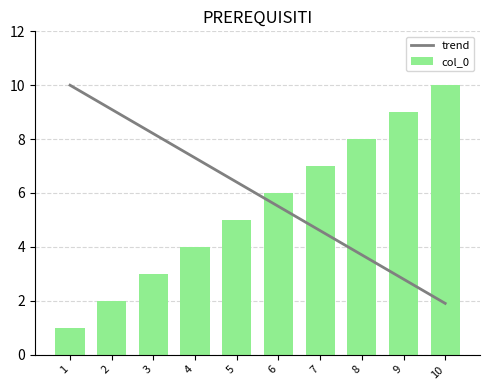

Count the col_0 values in the range 3 to 8.

6